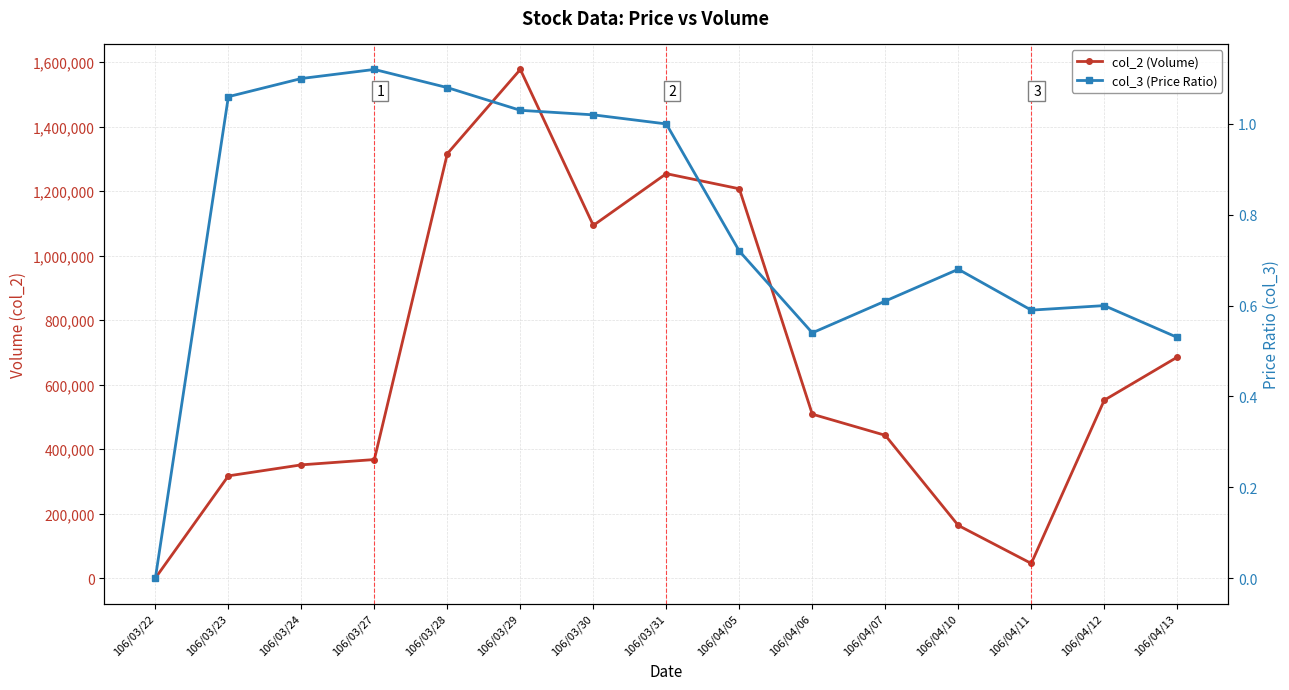

How many data points in col_3 (Price Ratio) are above 0?

14